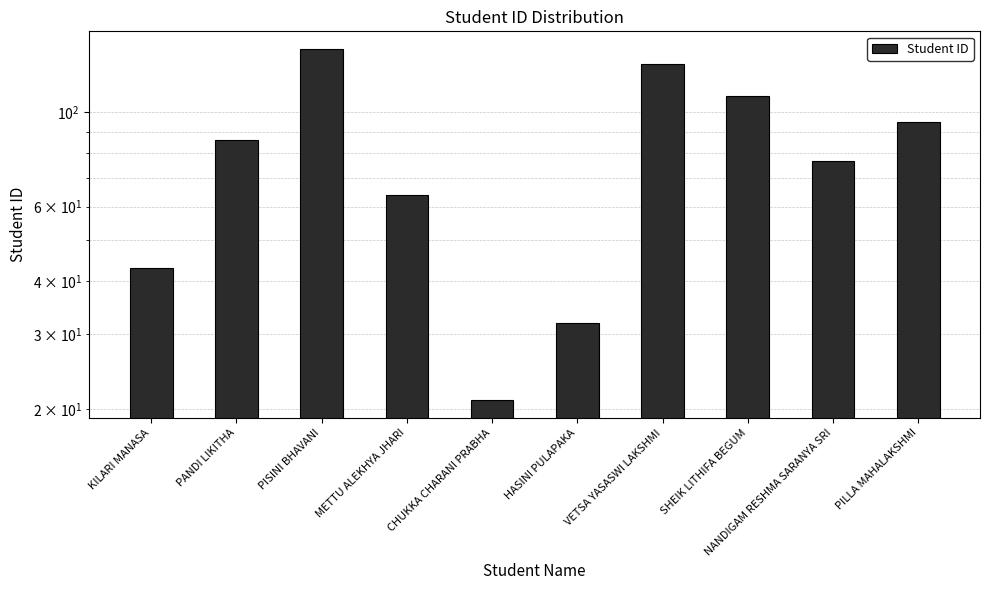

Count the number of data series in this chart.

1